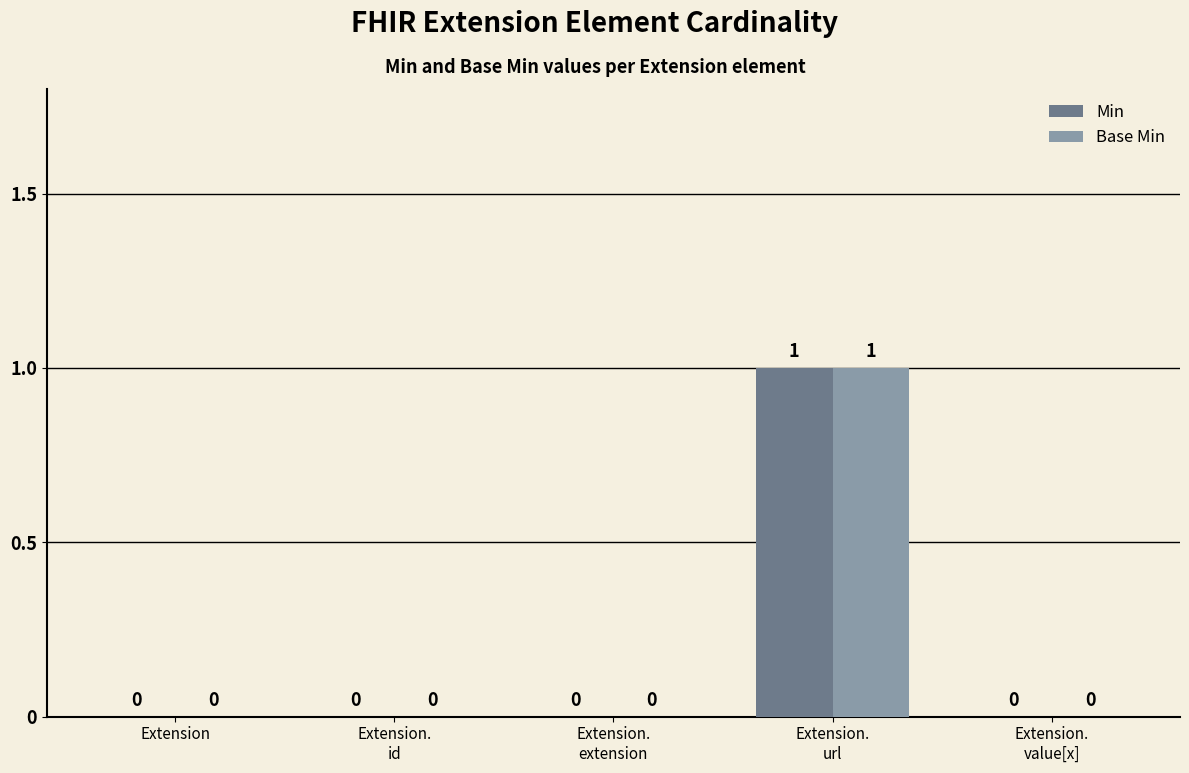

The Base Min series shows -1 at Extension. True or false?

False